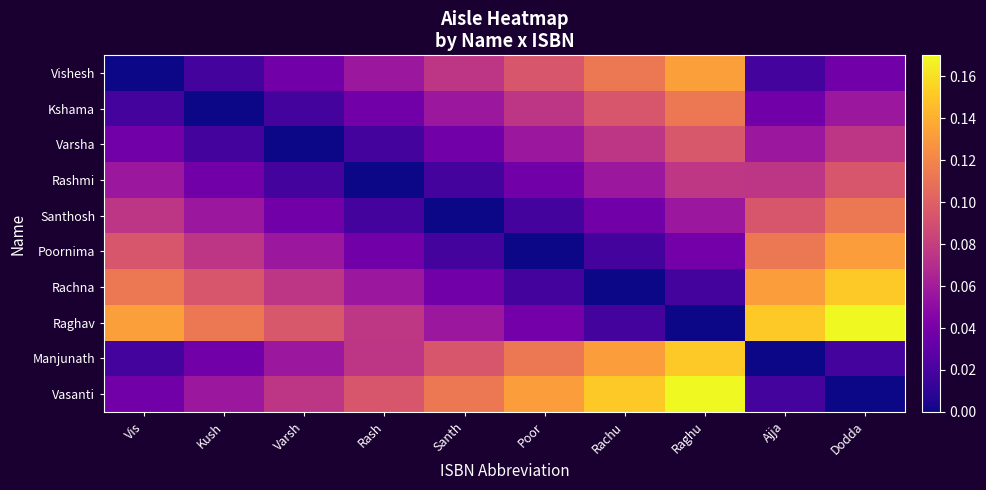

Which has a higher value, Raghu or Kush?

Raghu